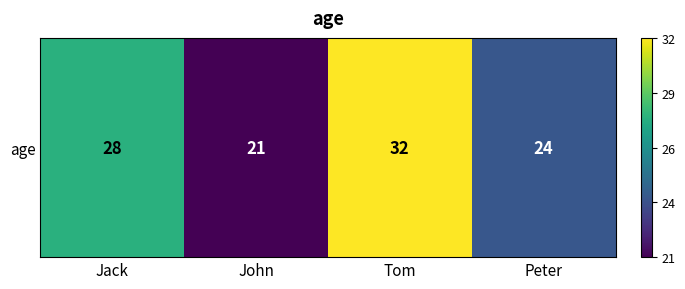

Count the number of values greater than 28.

1